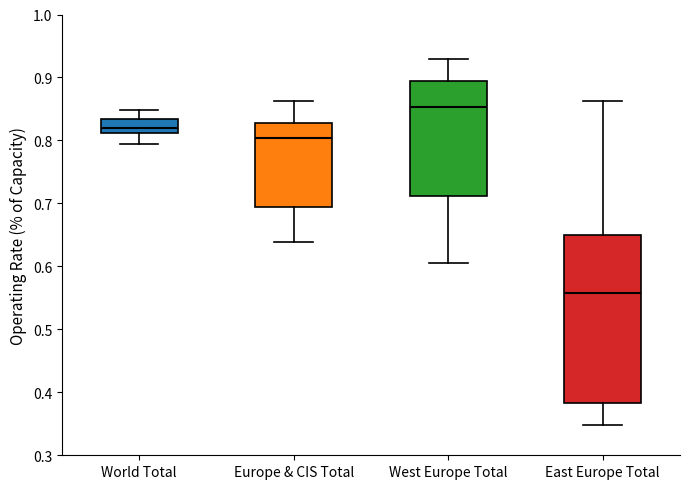

Where does the lower whisker of the box for East Europe Total end on the y-axis? The values are not printed on the chart, so give them approximately, as read against the axis.

0.35